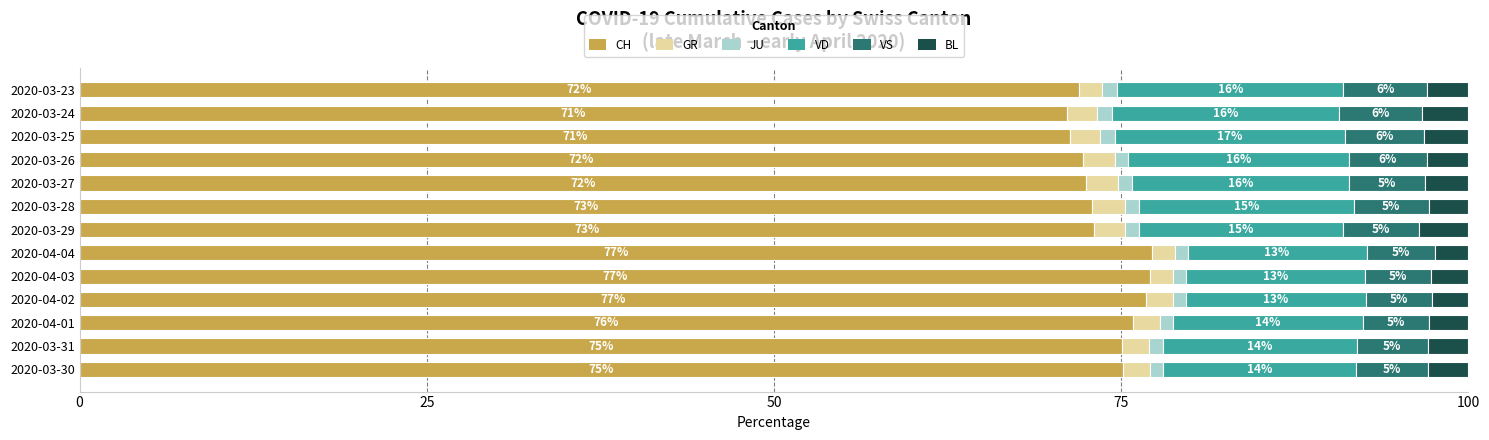

Is it true that CH equals 117.1 at 2020-03-25?

False